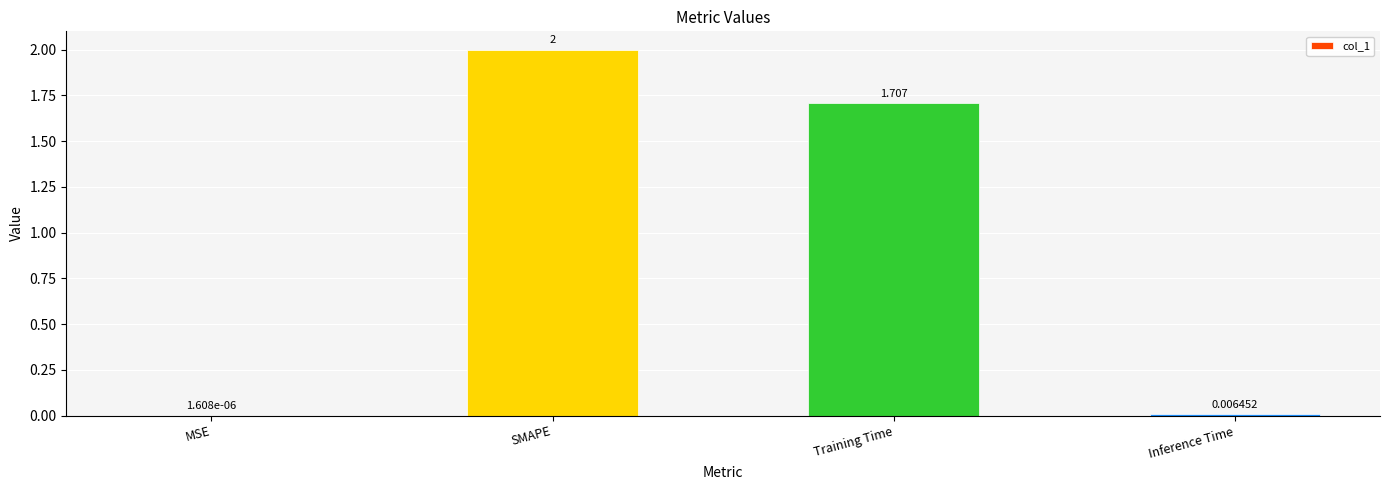

At which label does the data first exceed 1?

SMAPE